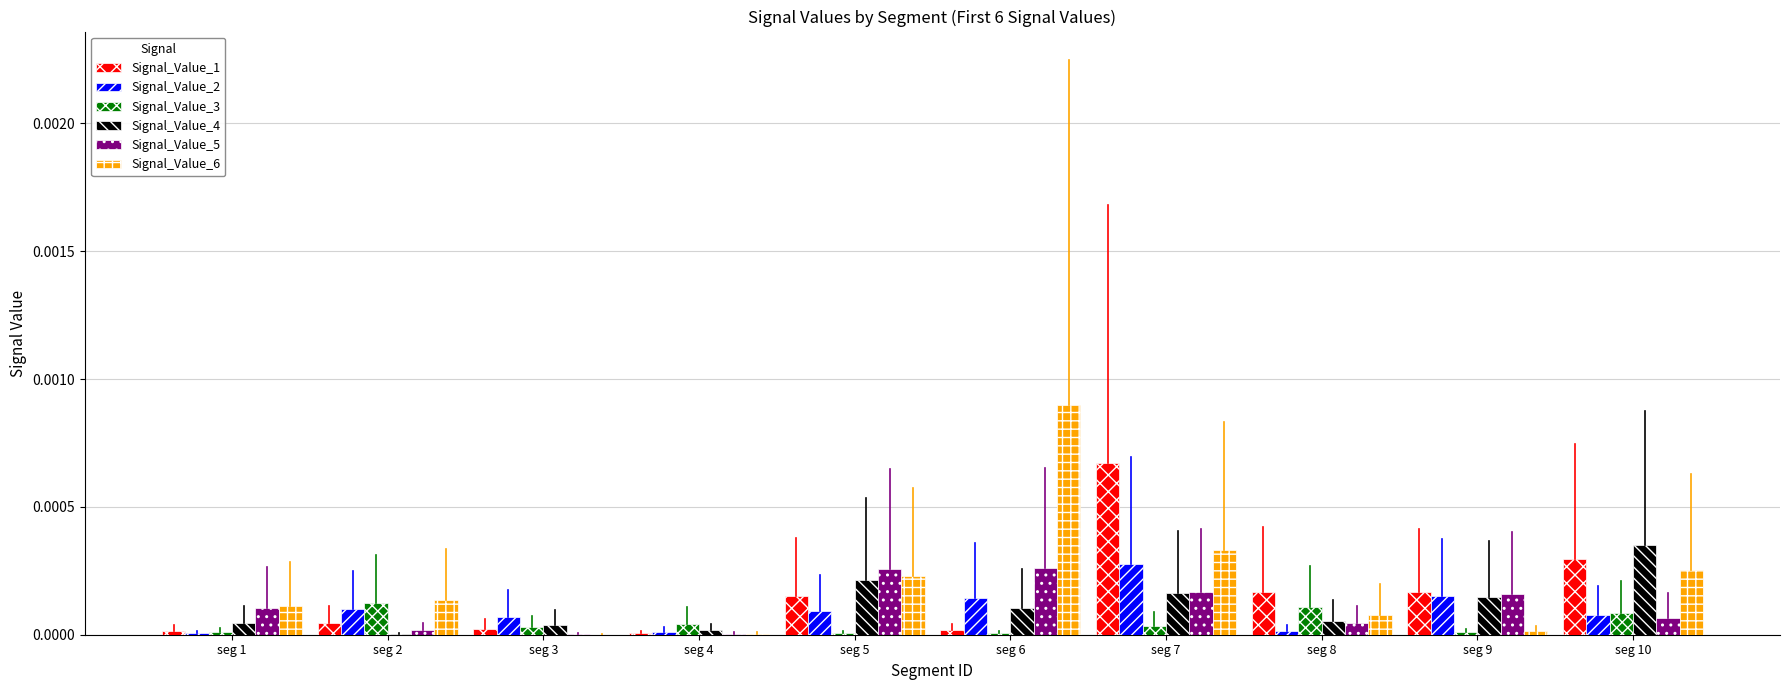

The value of Signal_Value_6 at seg 10 is 0.0. True or false?

True